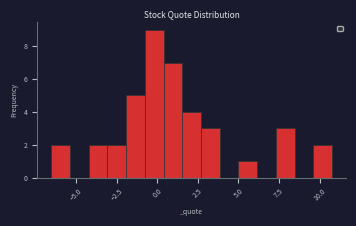

Read against the x-axis, roughly where is the centre of the tallest bar?

0.0